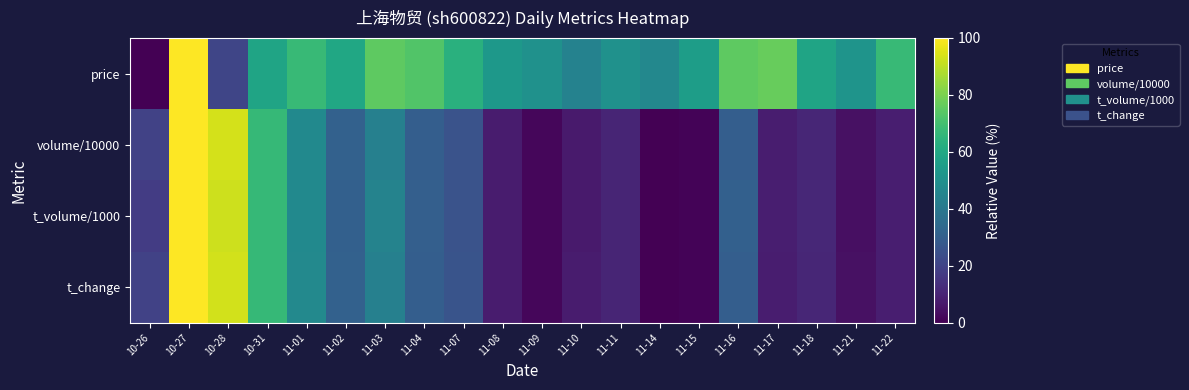

Reading right to left, transcribe all the data shown in this chart.

price: 11-22=67.5	11-21=51.9	11-18=58.4	11-17=76.6	11-16=75.3	11-15=55.8	11-14=46.8	11-11=50.6	11-10=44.2	11-09=50.6	11-08=53.2	11-07=63.6	11-04=72.7	11-03=75.3	11-02=59.7	11-01=67.5	10-31=58.4	10-28=20.8	10-27=100.0	10-26=0.0
volume/10000: 11-22=8.3	11-21=4.3	11-18=10.6	11-17=7.8	11-16=30.0	11-15=0.8	11-14=0.0	11-11=10.3	11-10=7.4	11-09=1.6	11-08=7.7	11-07=25.8	11-04=29.8	11-03=43.7	11-02=30.9	11-01=47.3	10-31=67.0	10-28=93.5	10-27=100.0	10-26=19.7
t_volume/1000: 11-22=8.5	11-21=4.3	11-18=11.0	11-17=8.3	11-16=30.5	11-15=0.9	11-14=0.0	11-11=10.2	11-10=7.2	11-09=1.6	11-08=7.4	11-07=25.5	11-04=30.1	11-03=44.9	11-02=30.6	11-01=47.4	10-31=67.1	10-28=92.6	10-27=100.0	10-26=17.7
t_change: 11-22=8.3	11-21=4.4	11-18=10.7	11-17=7.9	11-16=29.8	11-15=0.8	11-14=0.0	11-11=10.3	11-10=7.5	11-09=1.6	11-08=7.5	11-07=25.8	11-04=29.8	11-03=43.7	11-02=31.0	11-01=47.2	10-31=67.1	10-28=93.3	10-27=100.0	10-26=19.8